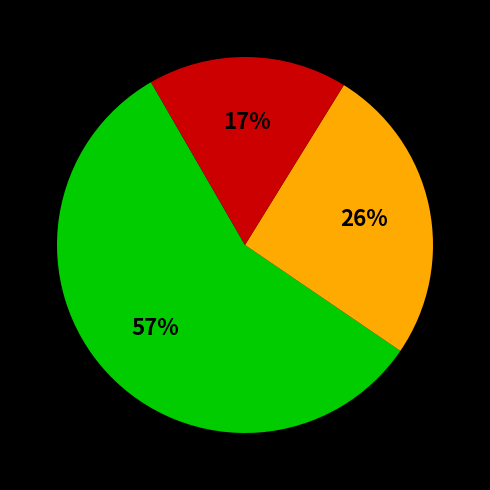

To the nearest percent, what is the difference between the largest and smallest slice percentages?

40%